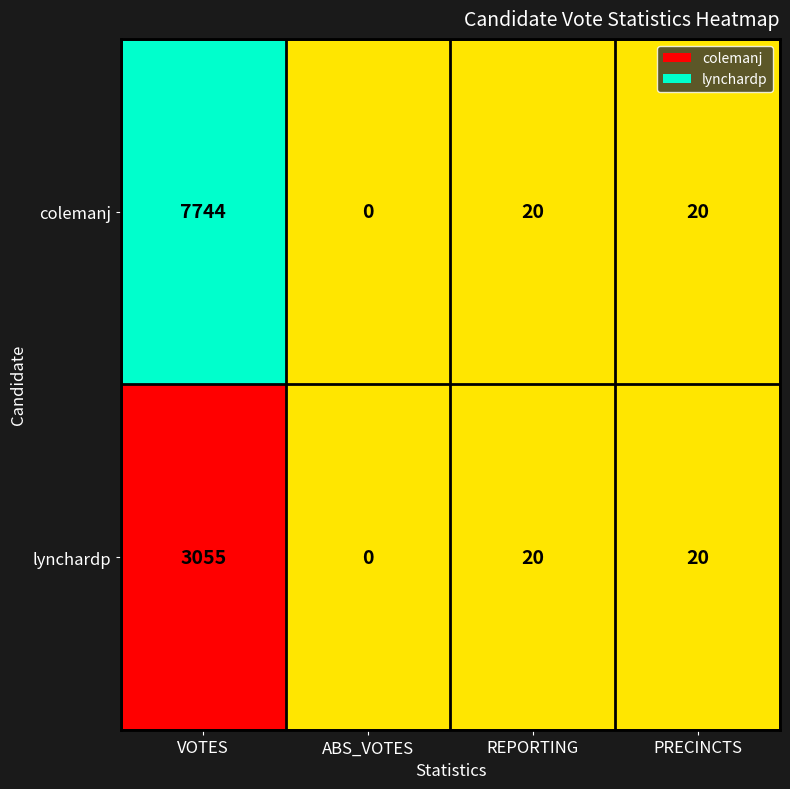

What is the difference between the second highest and minimum values in the lynchardp series?

20